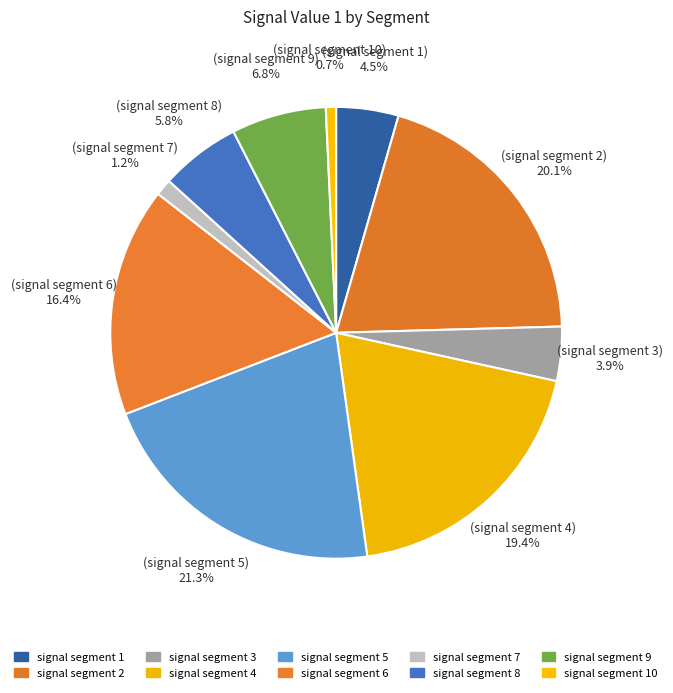

True or false: signal segment 2 accounts for 32% of the total.

False